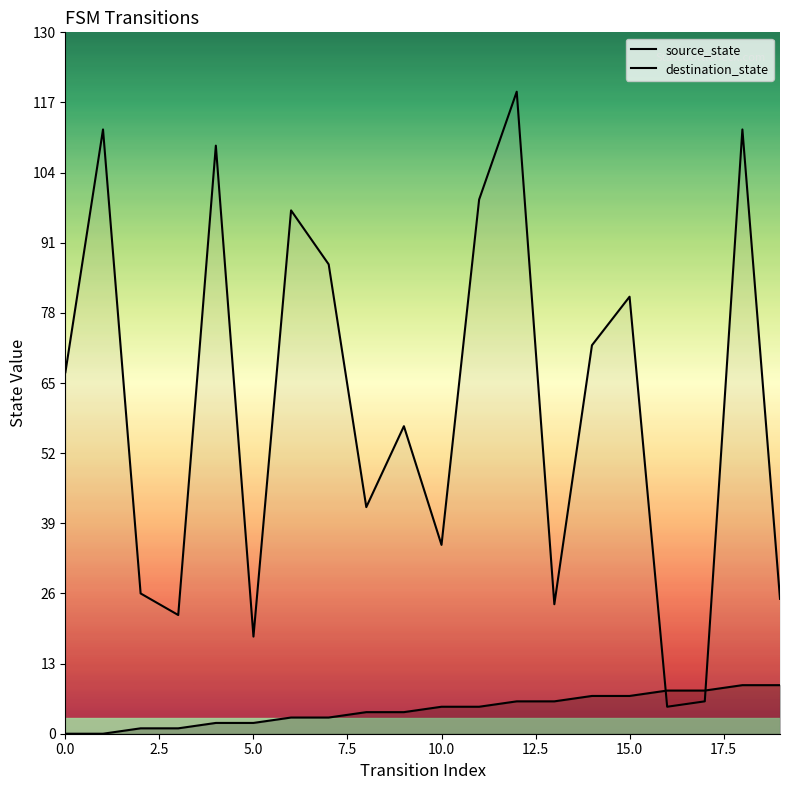

How many data points in source_state are less than 5?

10